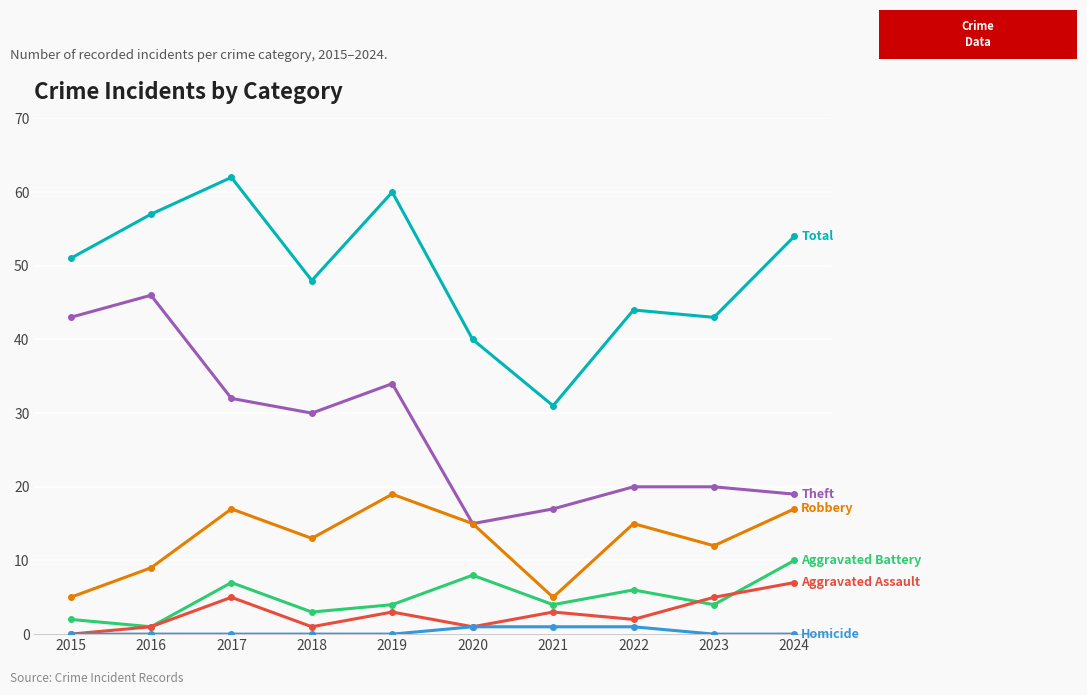

What is the spread (max minus min) of values at 2023?

43